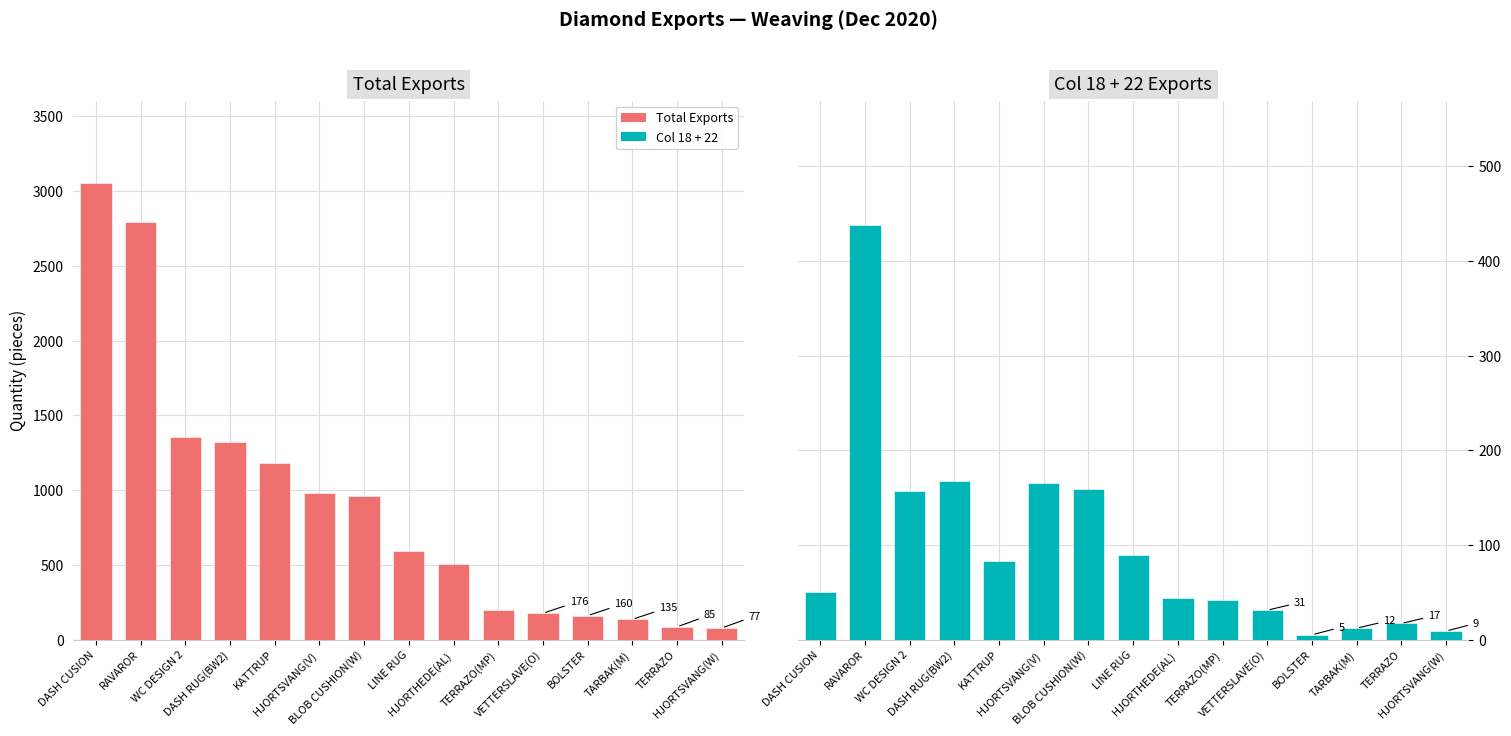

Reading right to left, list all the values displayed in this chart.

Total Exports: HJORTSVANG(W)=77	TERRAZO=85	TARBAK(M)=135	BOLSTER=160	VETTERSLAVE(O)=176	TERRAZO(MP)=196	HJORTHEDE(AL)=505	LINE RUG=590	BLOB CUSHION(W)=963	HJORTSVANG(V)=977	KATTRUP=1179	DASH RUG(BW2)=1320	WC DESIGN 2=1355	RAVAROR=2796	DASH CUSION=3056
Col 18 + 22 Exports: HJORTSVANG(W)=9	TERRAZO=17	TARBAK(M)=12	BOLSTER=5	VETTERSLAVE(O)=31	TERRAZO(MP)=42	HJORTHEDE(AL)=44	LINE RUG=89	BLOB CUSHION(W)=159	HJORTSVANG(V)=165	KATTRUP=83	DASH RUG(BW2)=167	WC DESIGN 2=157	RAVAROR=438	DASH CUSION=50